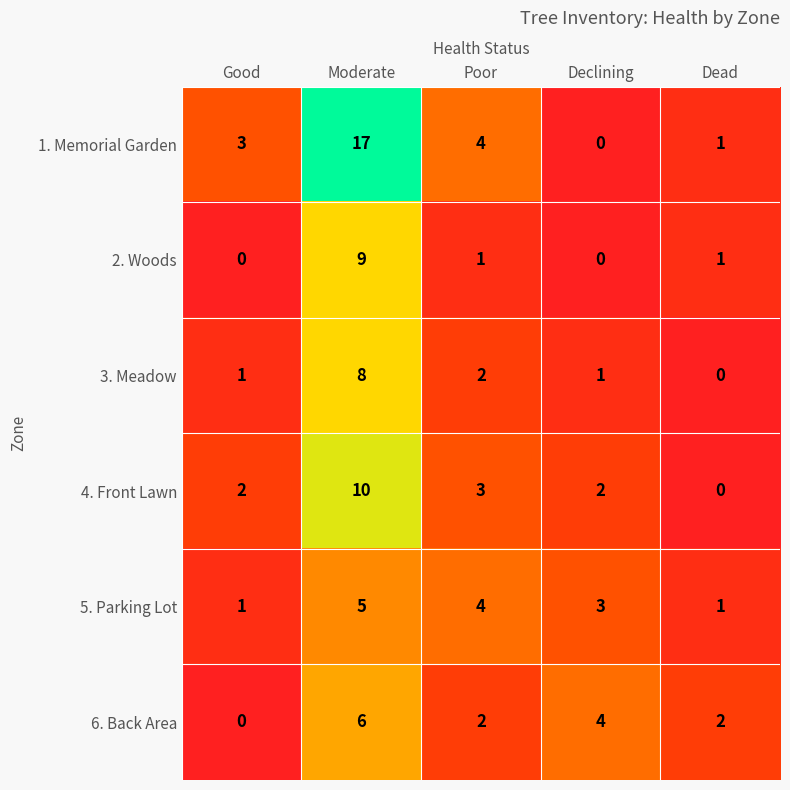

What is the greatest value displayed?

17